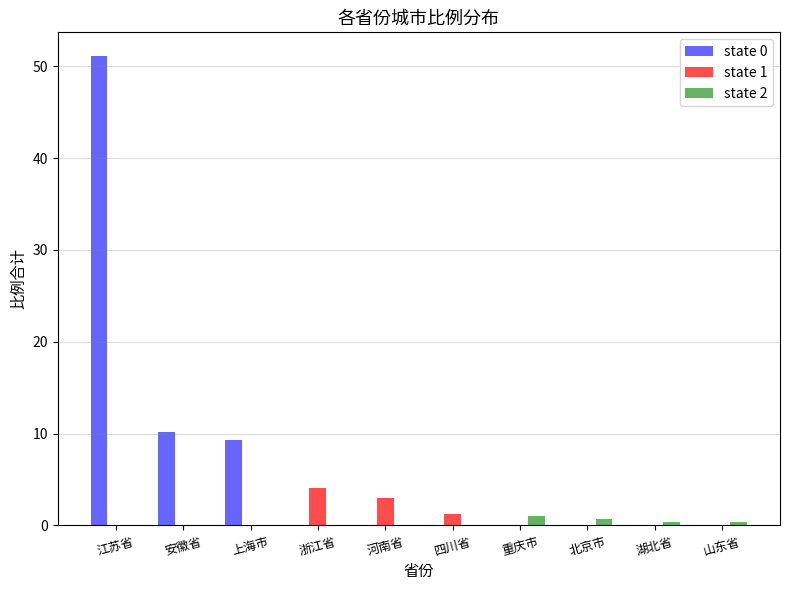

How many distinct data groups are displayed?

3